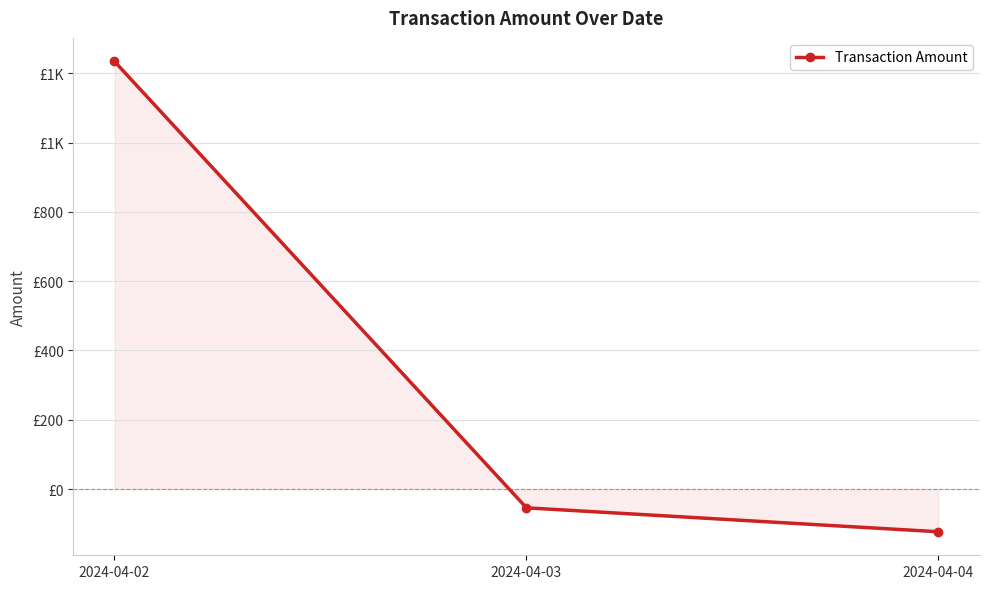

Does the chart have visible grid lines?

Yes